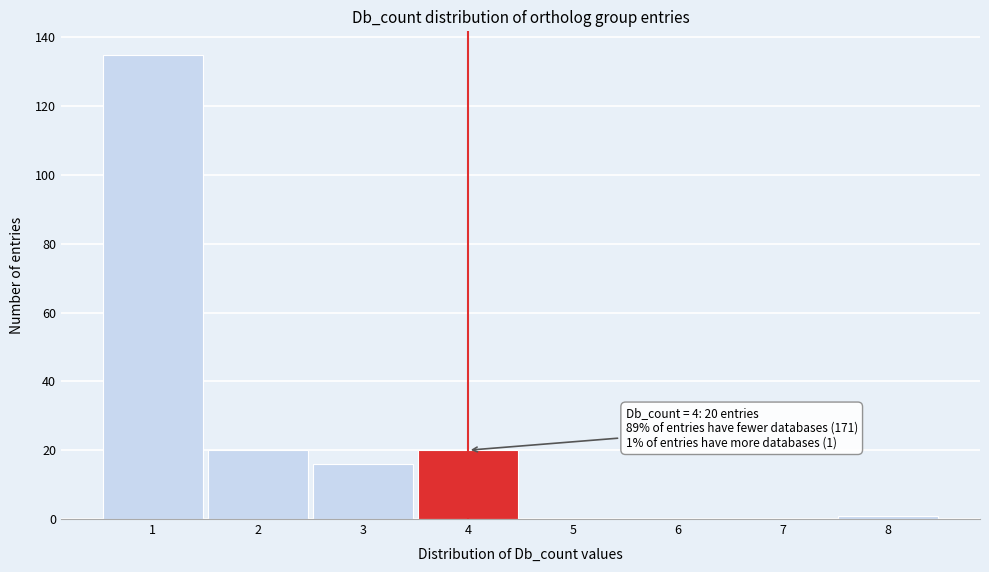

Which range on the x-axis has the tallest bar?

0.5 to 1.5